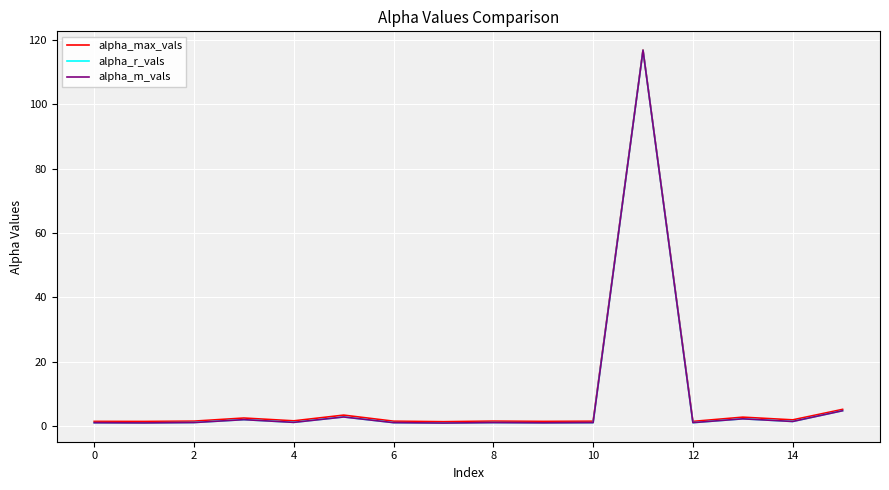

What is the maximum value shown in the chart?

116.9